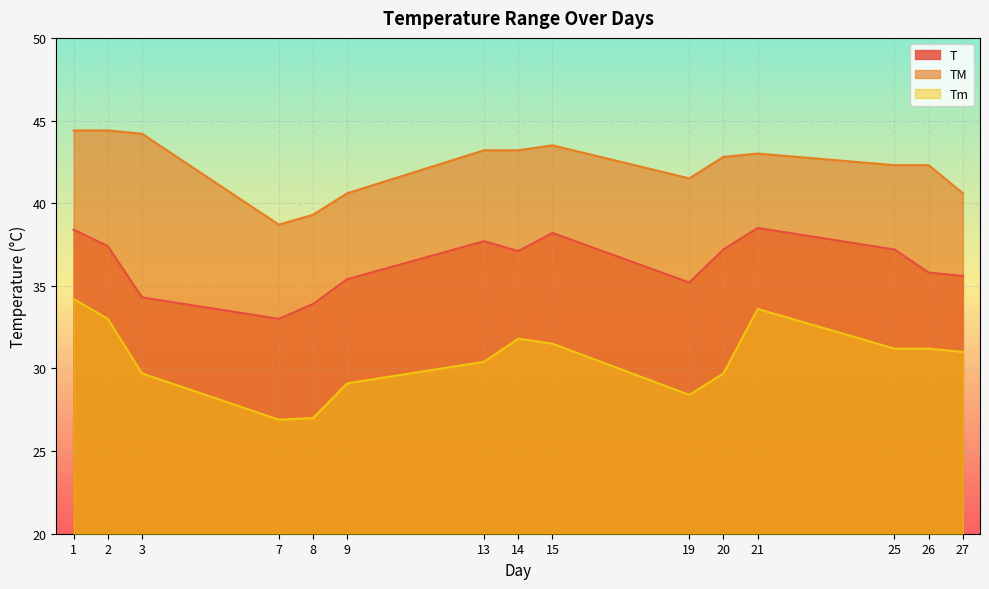

What is the difference between the highest and lowest values at 26?

11.1